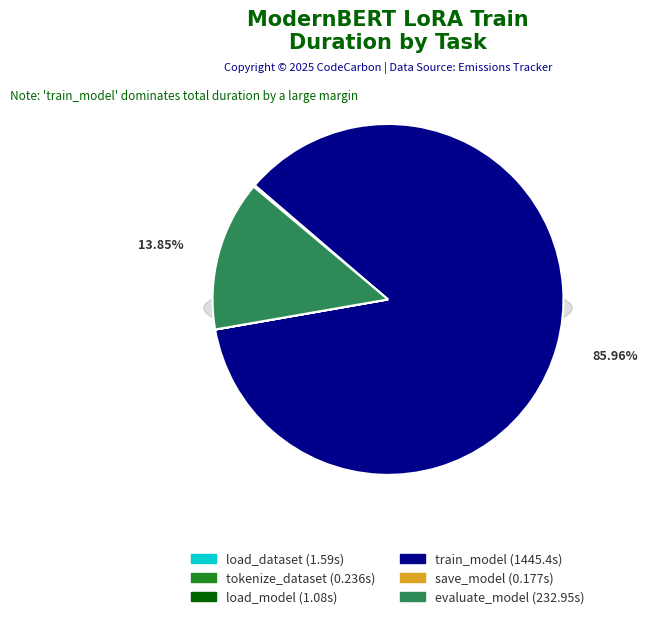

Does tokenize_dataset account for over 50% of the chart?

No